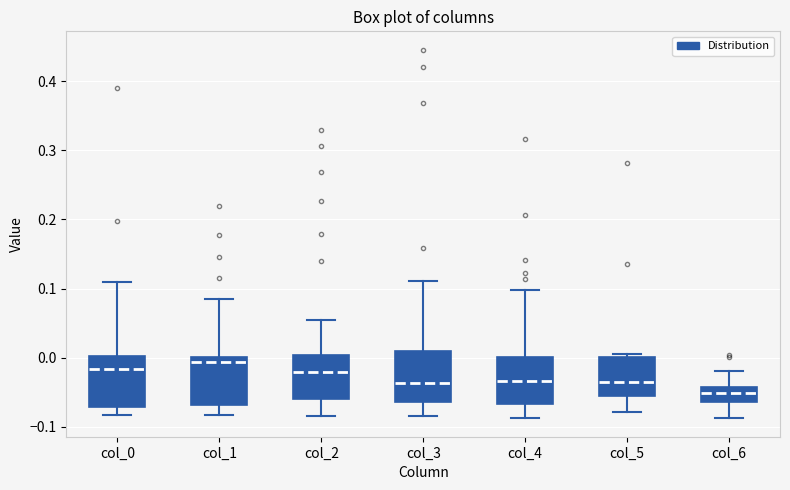

Which box has the lowest median line?

col_6